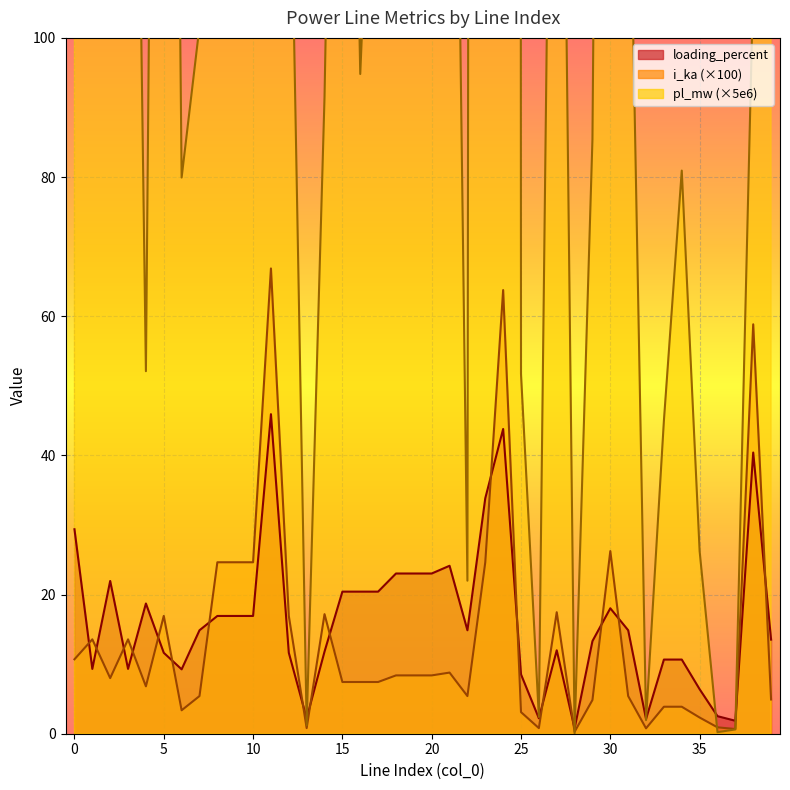

List the labels in order of i_ka value, smallest first.

28, 37, 32, 13, 26, 36, 35, 25, 6, 33, 34, 29, 39, 7, 22, 31, 4, 16, 15, 17, 2, 19, 20, 18, 21, 0, 3, 1, 12, 5, 14, 27, 9, 8, 10, 23, 30, 38, 24, 11